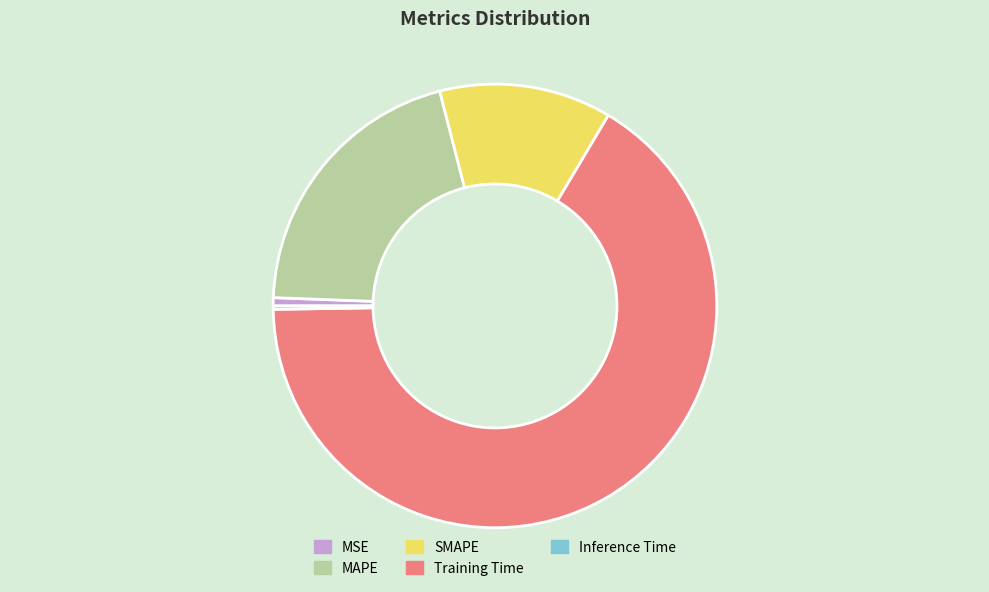

Which category accounts for the majority?

Training Time